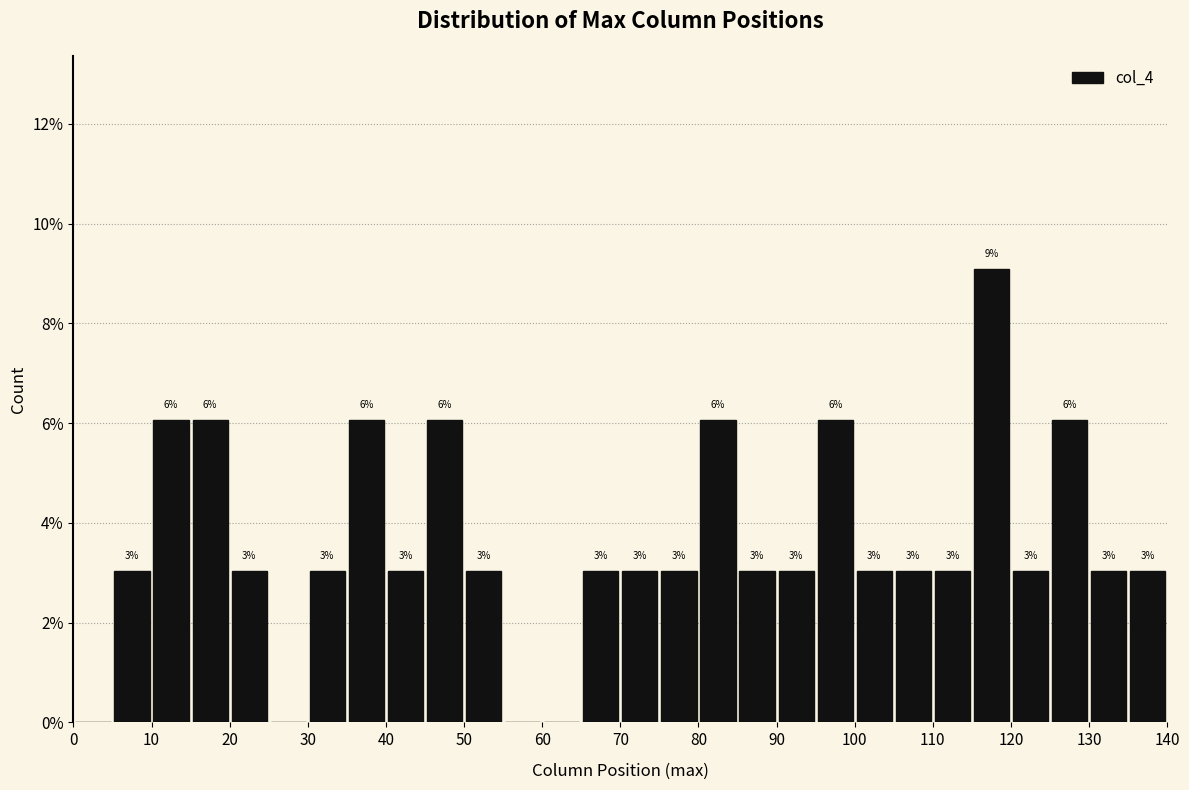

Over which range of the x-axis is the bar tallest?

115 to 120